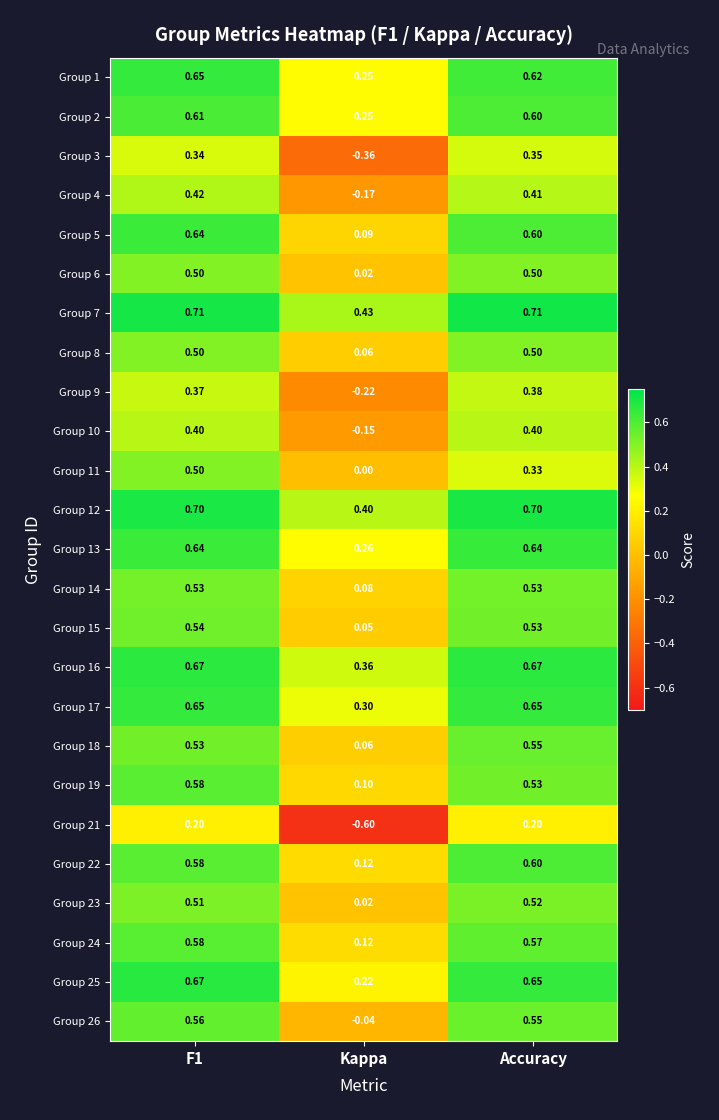

What is the maximum value shown in the chart?

0.7